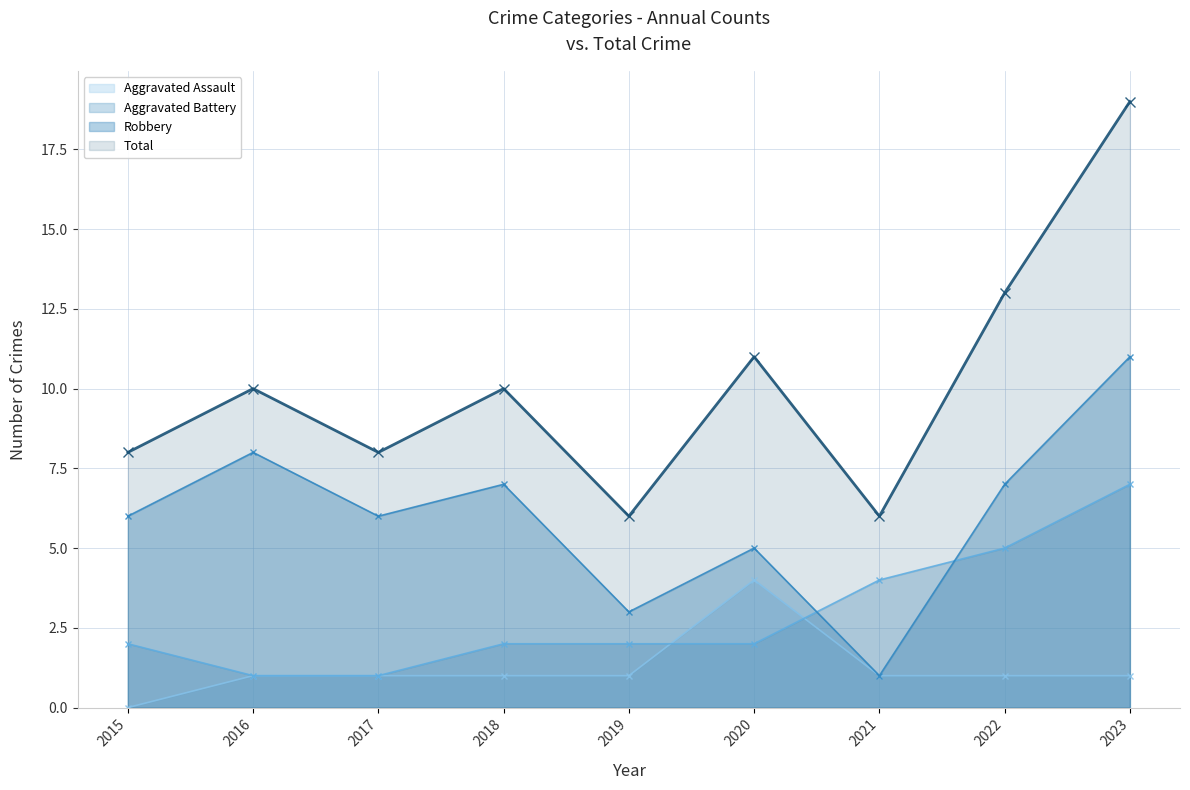

The Aggravated Battery series shows 1 at 2016. True or false?

True